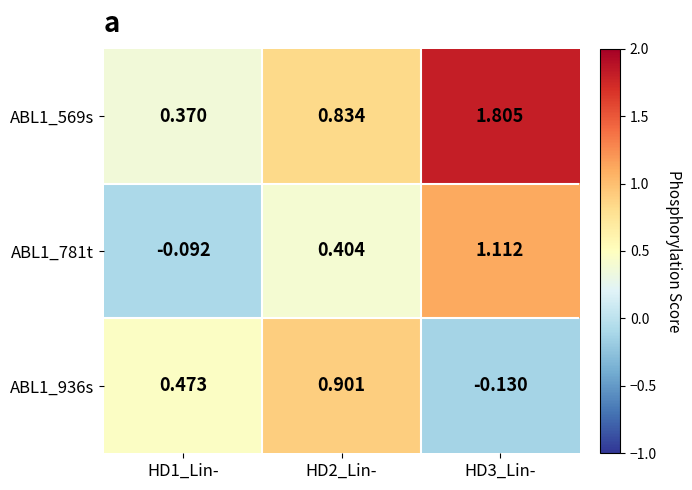

List the series in order of their peak value, lowest first.

ABL1_936s, ABL1_781t, ABL1_569s